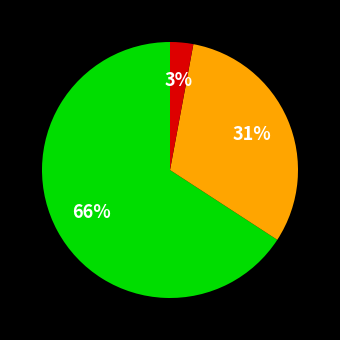

Is there a majority slice in this chart?

Yes